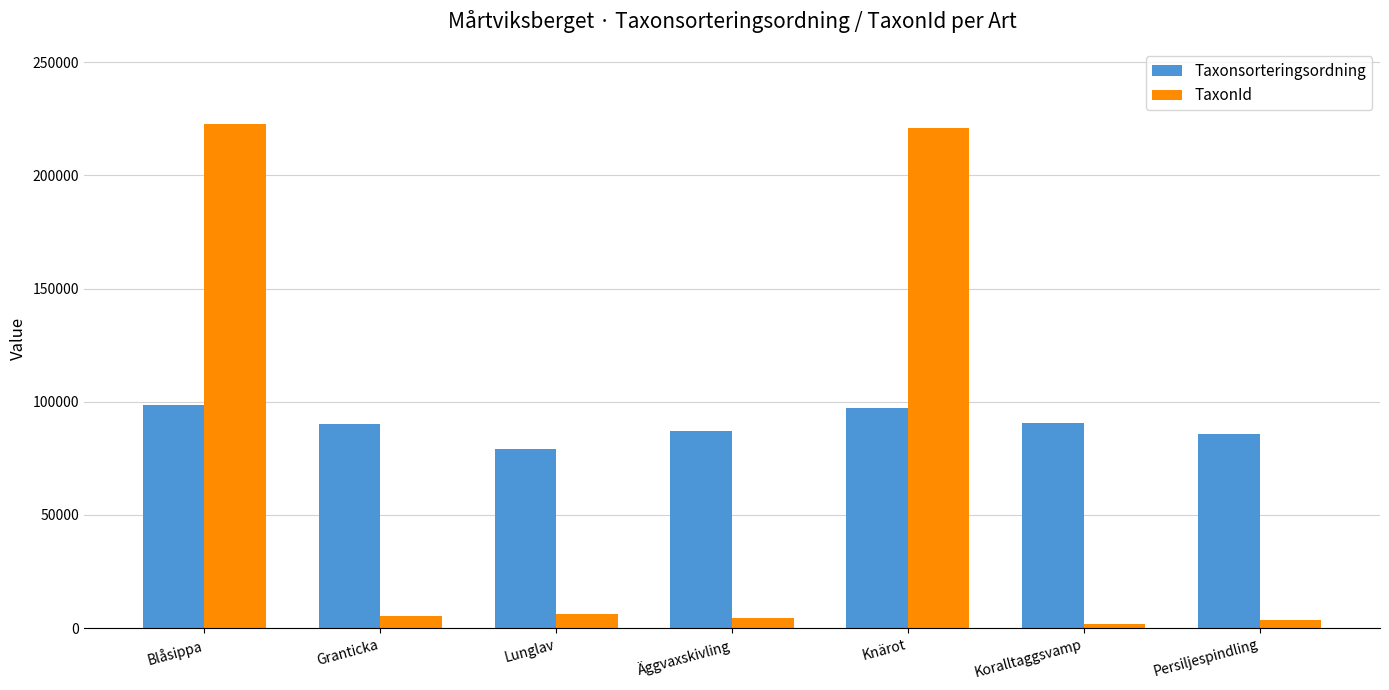

What is the average value of the Taxonsorteringsordning series?

89814